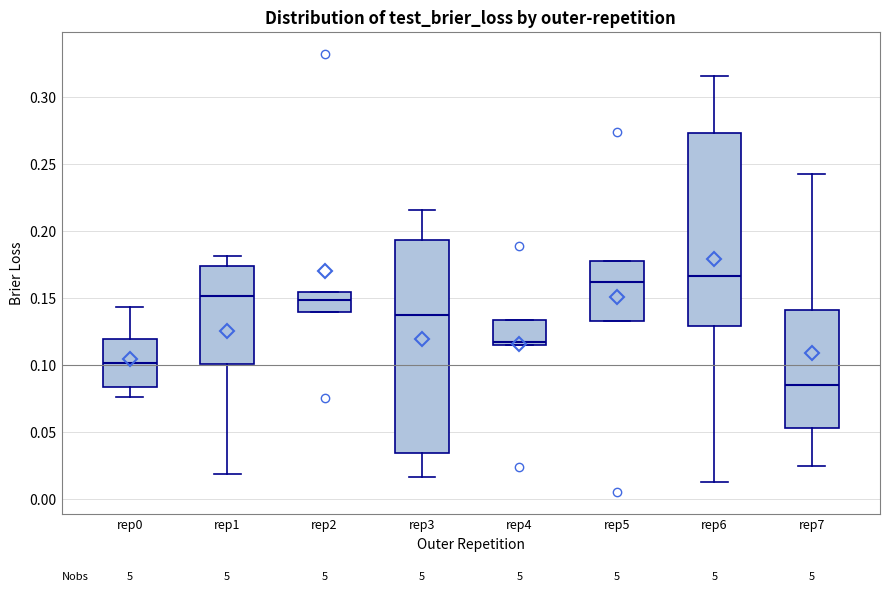

Comparing the boxes themselves (not the whiskers), which one is the tallest?

rep3